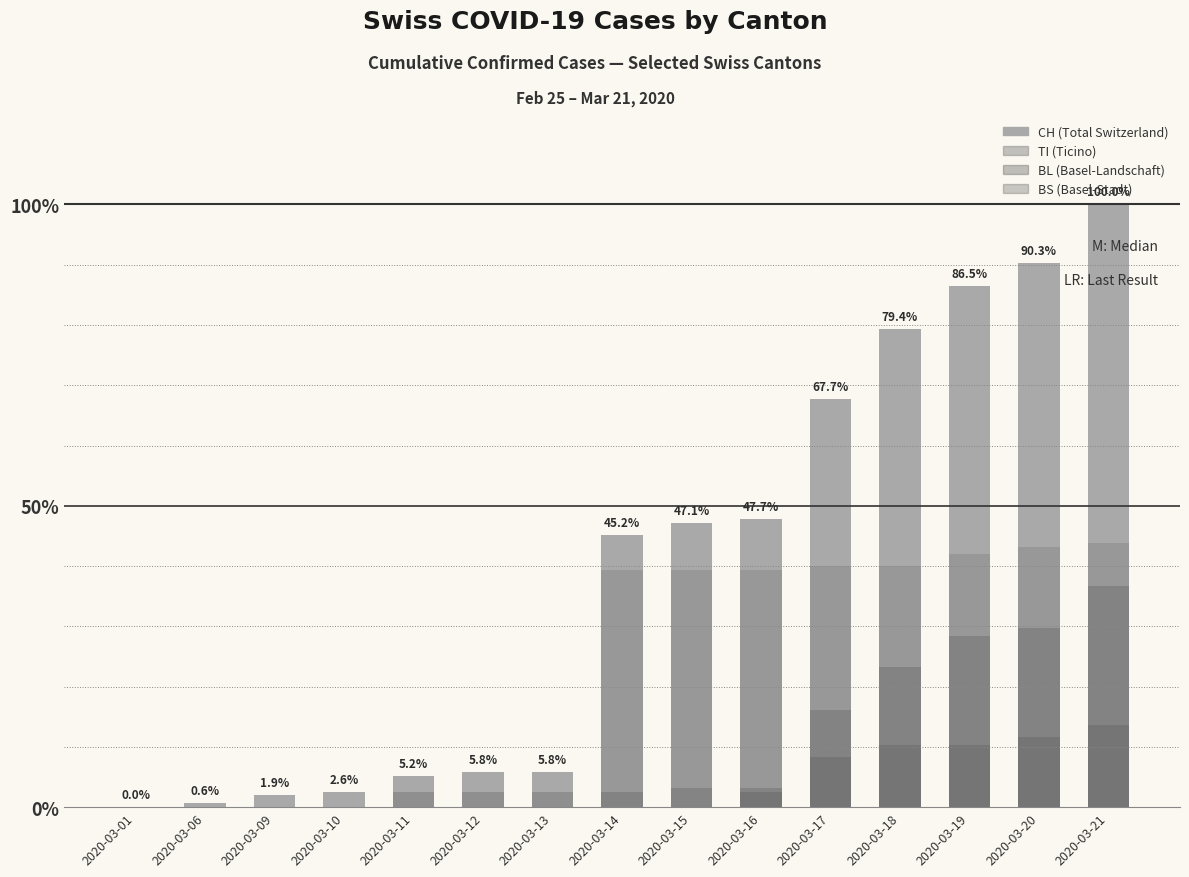

Which series has the widest spread of values?

CH